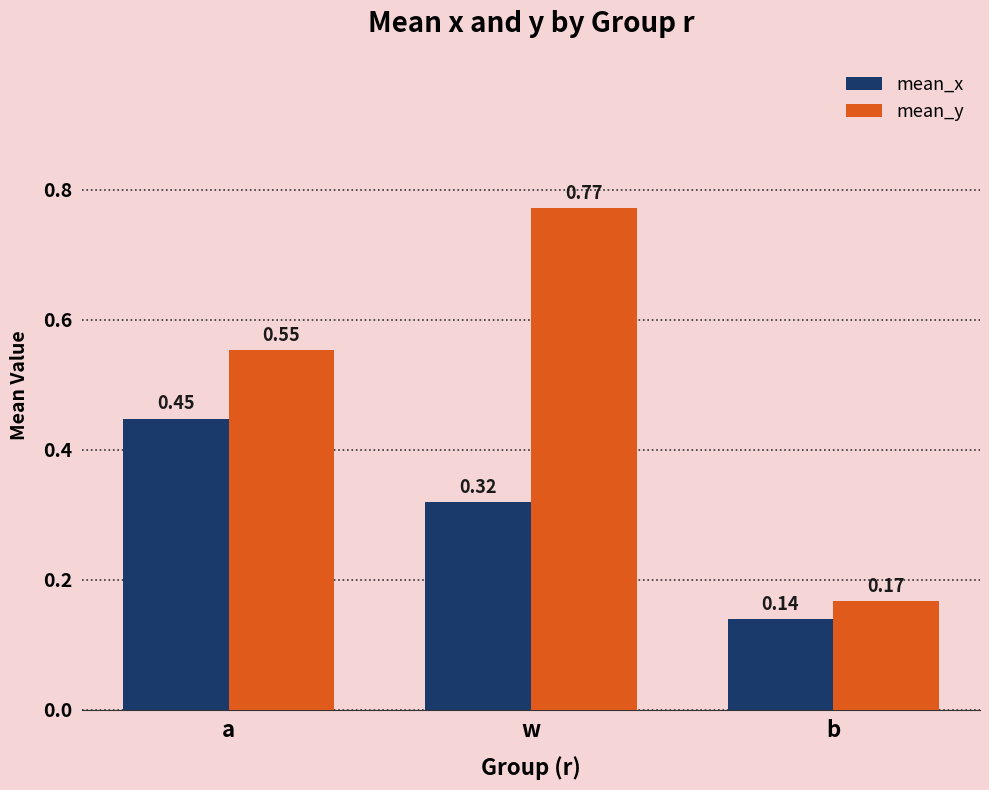

What is the total value across all series at a?

1.0